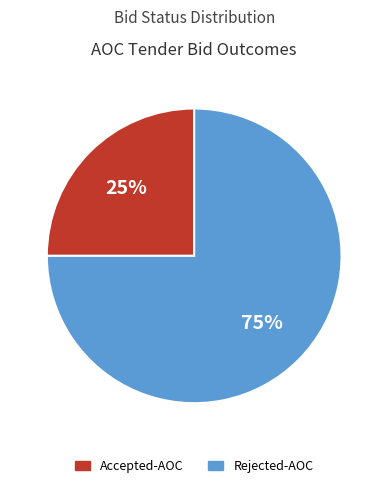

Does Rejected-AOC account for over 50% of the chart?

Yes